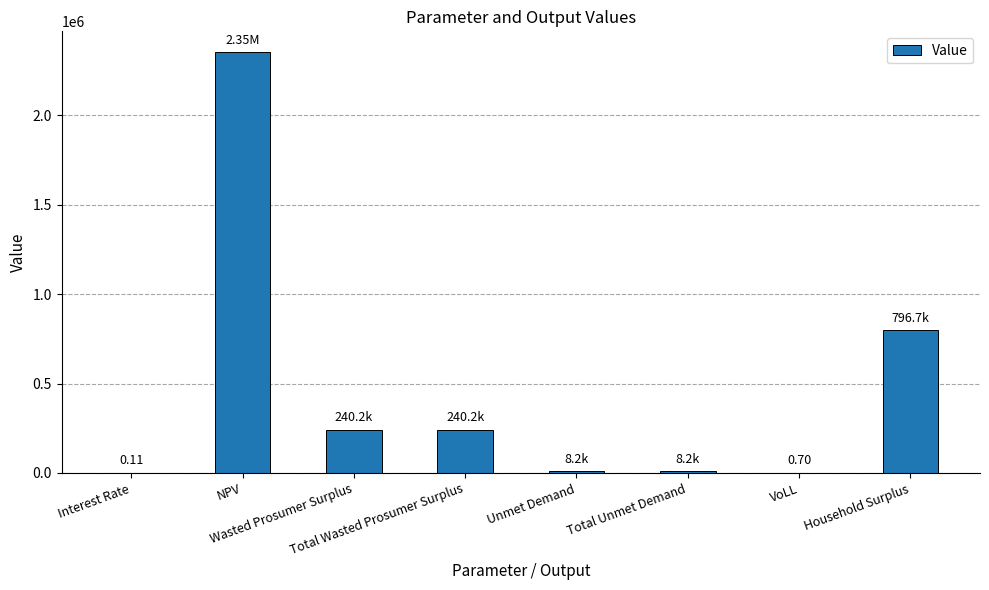

At which category does the chart reach its peak across all series?

NPV